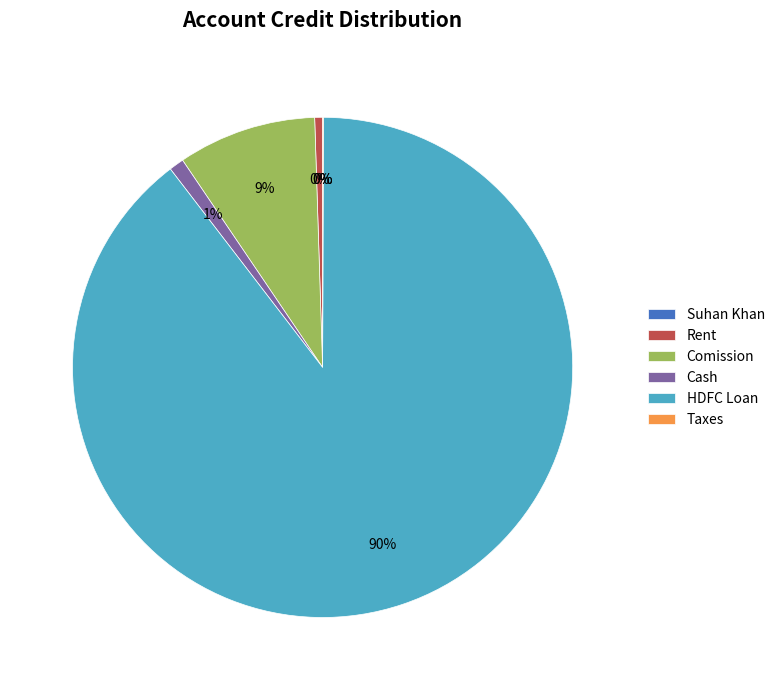

Which slice is the largest?

HDFC Loan